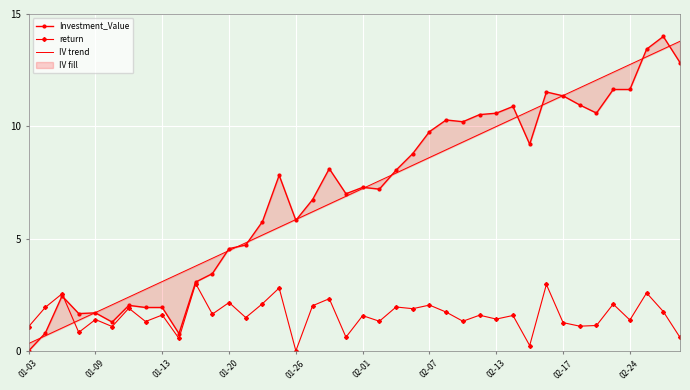

True or false: return has more than 1 interior local peaks.

True